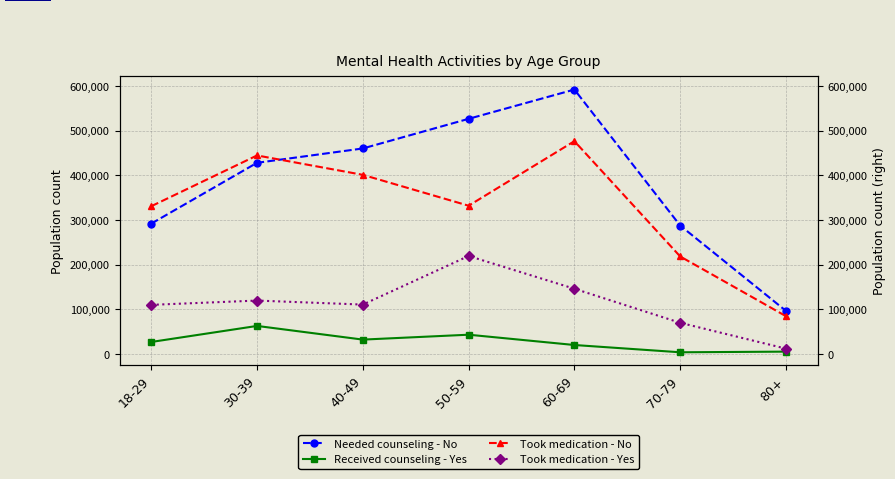

What is the difference between the highest and lowest values at 50-59?

483492